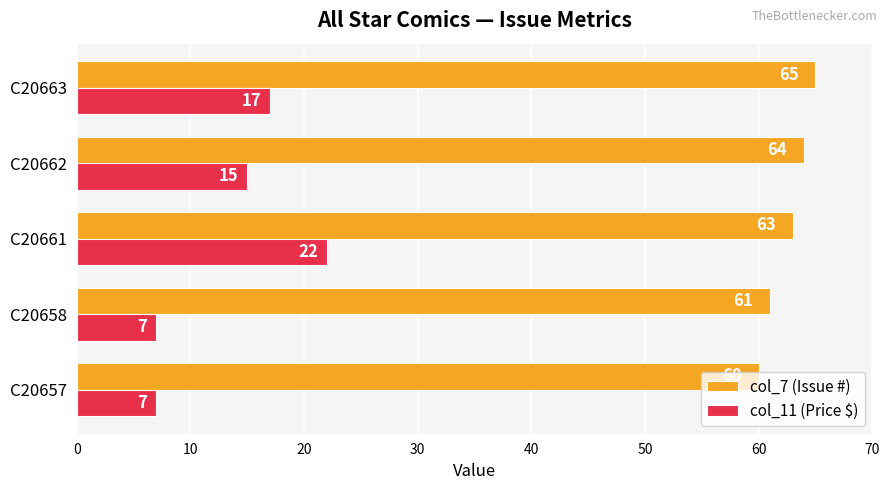

What is the highest value of the col_7 (Issue #) series?

65